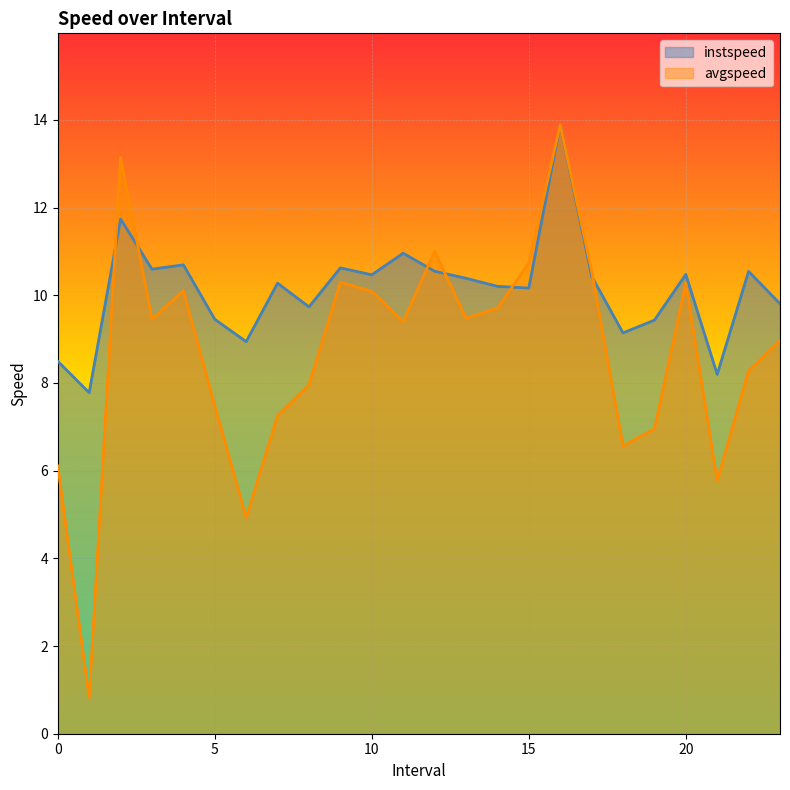

How many interior local peaks does the avgspeed series have?

6